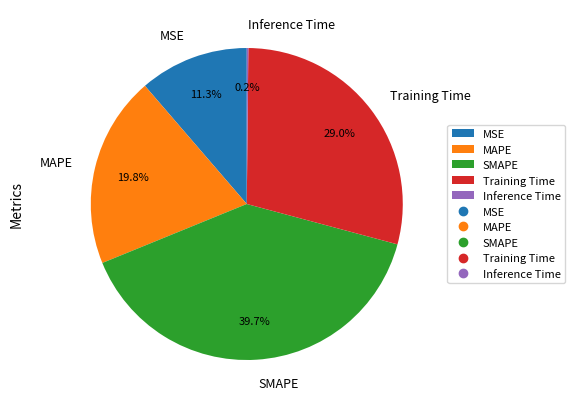

True or false: MAPE accounts for 20% of the total.

True